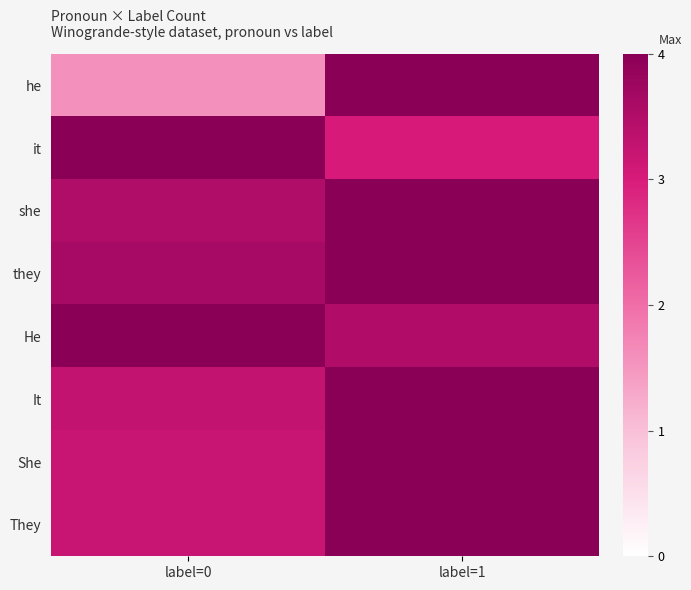

Reading left to right, list all the values displayed in this chart.

he: label=0=1.6	label=1=4.0
it: label=0=4.0	label=1=3.0
she: label=0=3.5	label=1=4.0
they: label=0=3.6	label=1=4.0
He: label=0=4.0	label=1=3.5
It: label=0=3.3	label=1=4.0
She: label=0=3.2	label=1=4.0
They: label=0=3.2	label=1=4.0